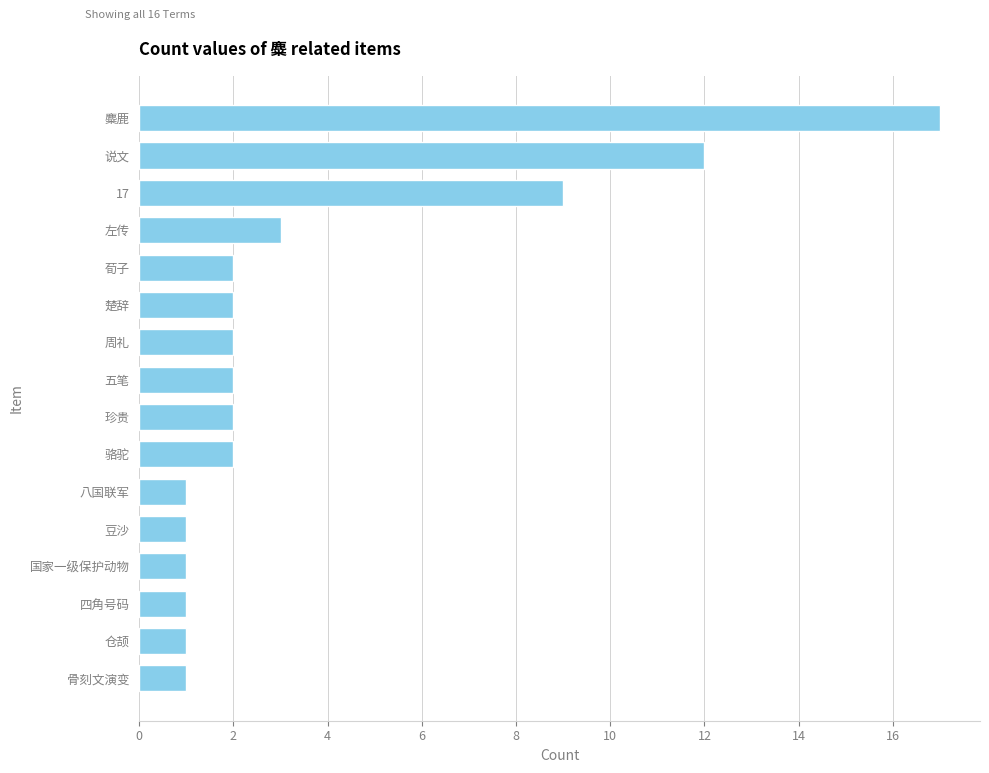

What is the greatest value displayed?

17